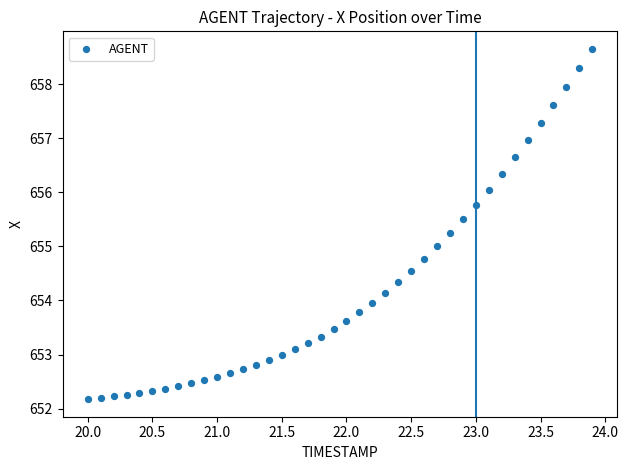

What is the range of Y values (max minus min)?

6.5